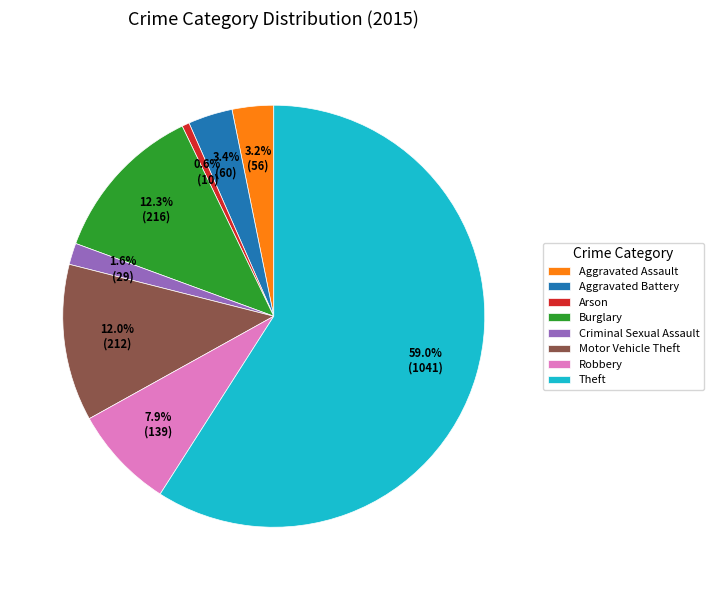

To the nearest percent, what is the average slice percentage?

12%